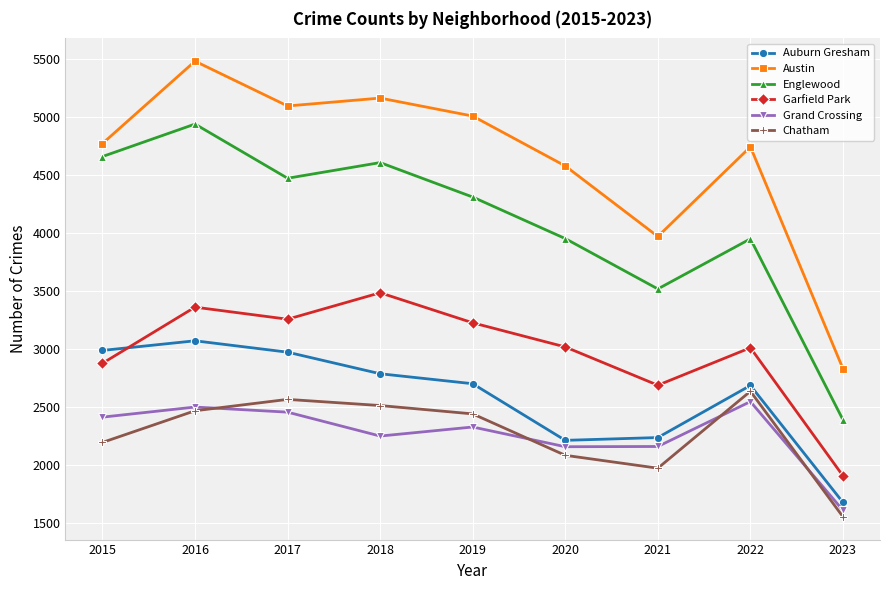

True or false: Grand Crossing has more than 0 points higher than both neighbors.

True